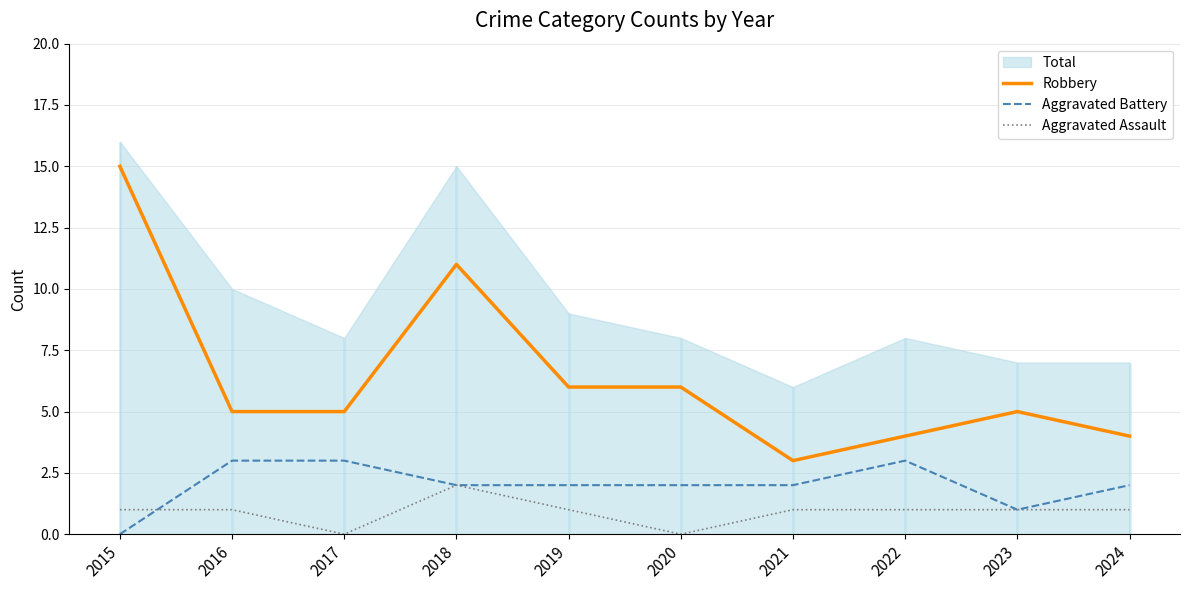

Rank the categories by Robbery value from lowest to highest.

2021, 2022, 2024, 2016, 2017, 2023, 2019, 2020, 2018, 2015